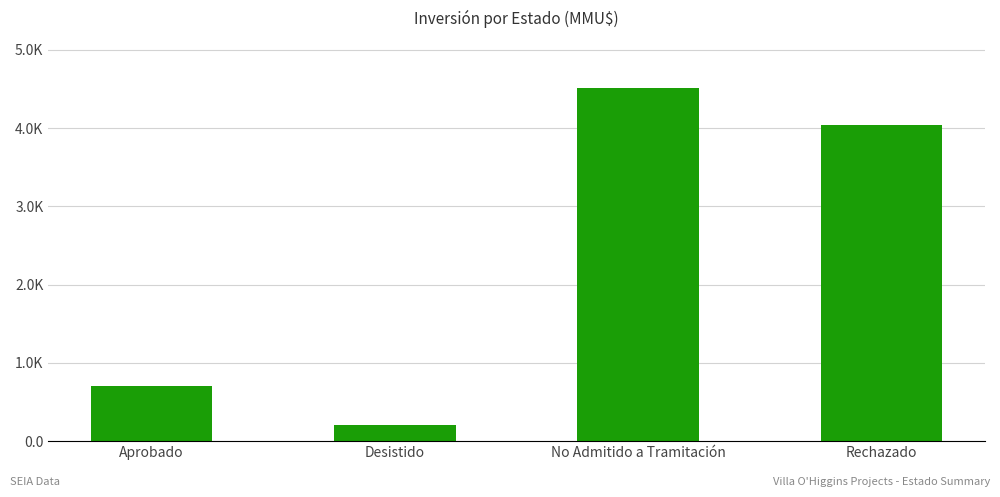

What is the value of the 4th bar from the left?

4044.2